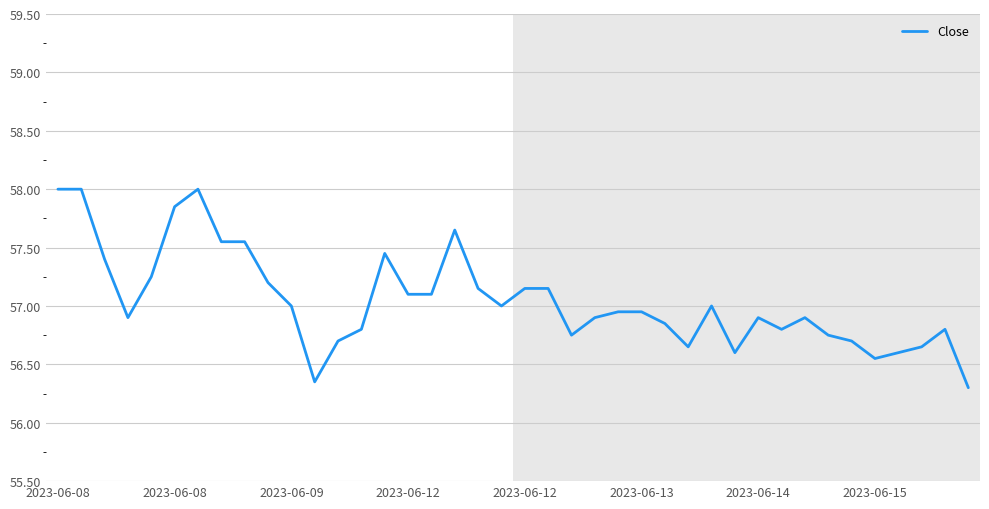

What is the maximum value shown in the chart?

58.0